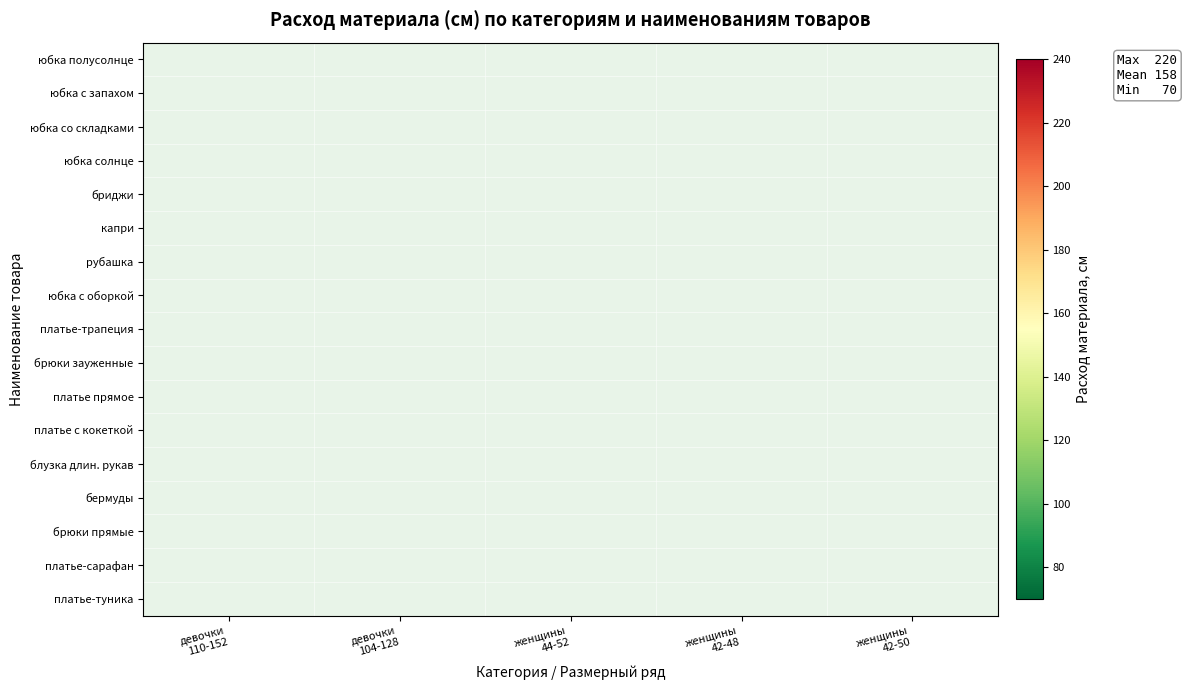

At how many categories does at least one series exceed 122?

3